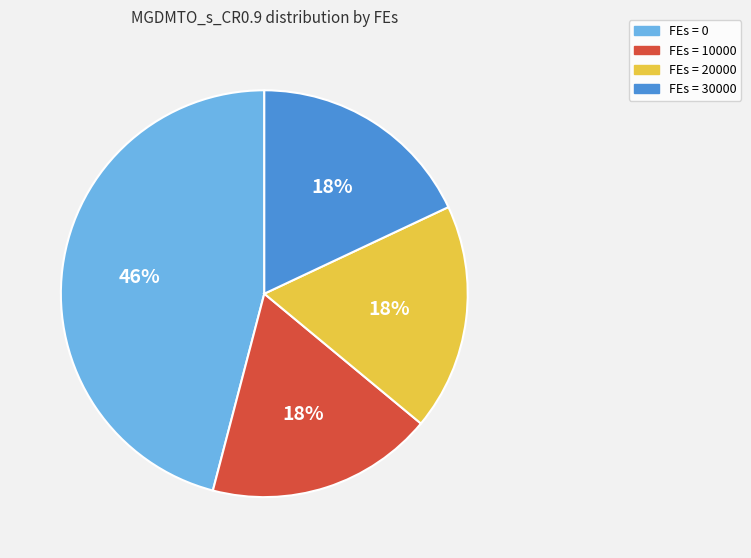

How many segments does this pie chart have?

4